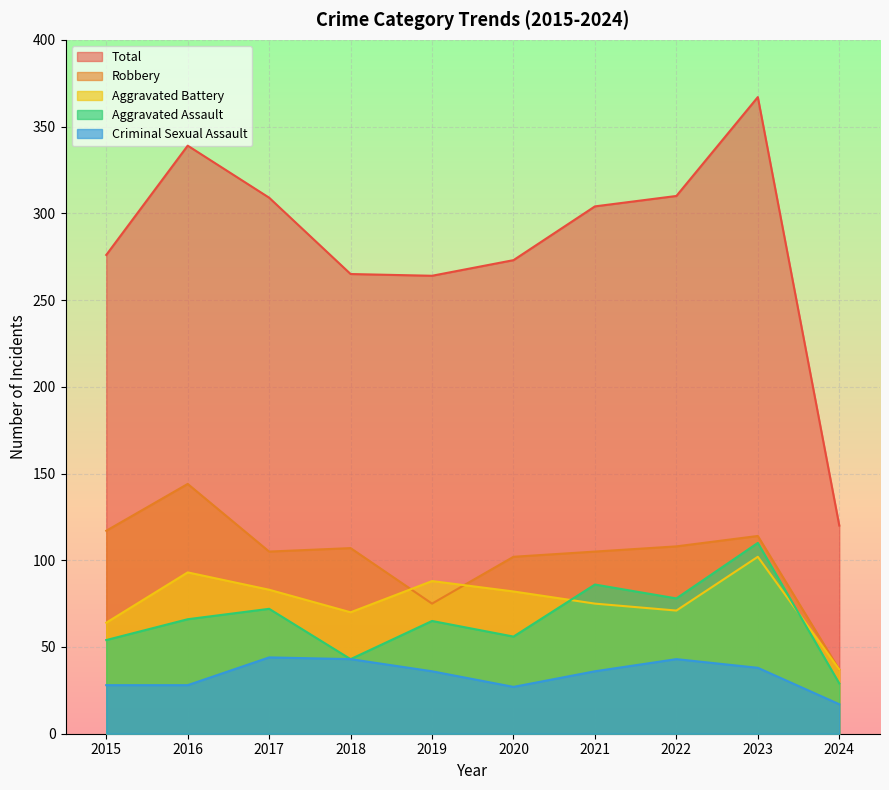

True or false: Aggravated Assault has a value of 66 at 2016.

True